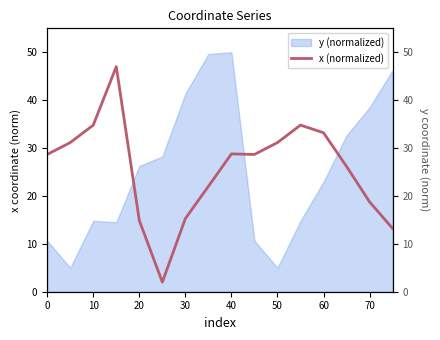

What is the highest value of the y (normalized) series?

50.0